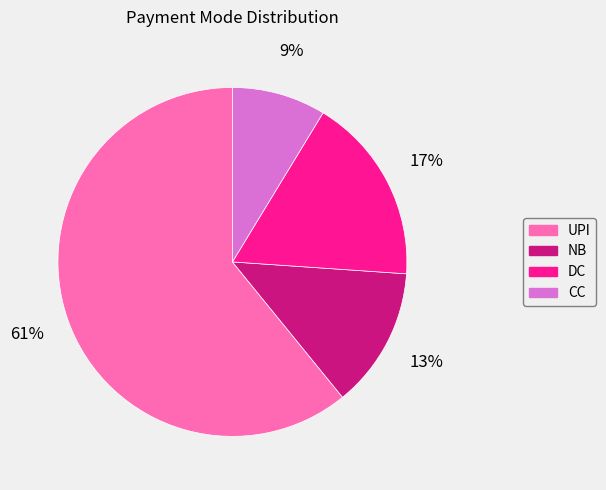

To the nearest percent, what is the difference between the UPI and CC slice percentages?

52%